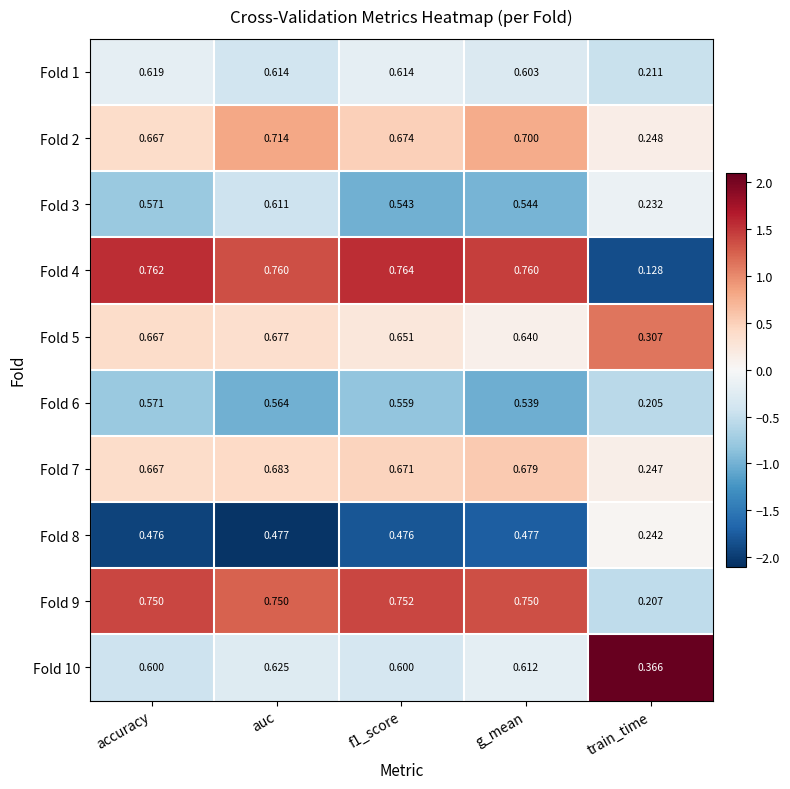

At which category is the sum across all series the highest?

auc